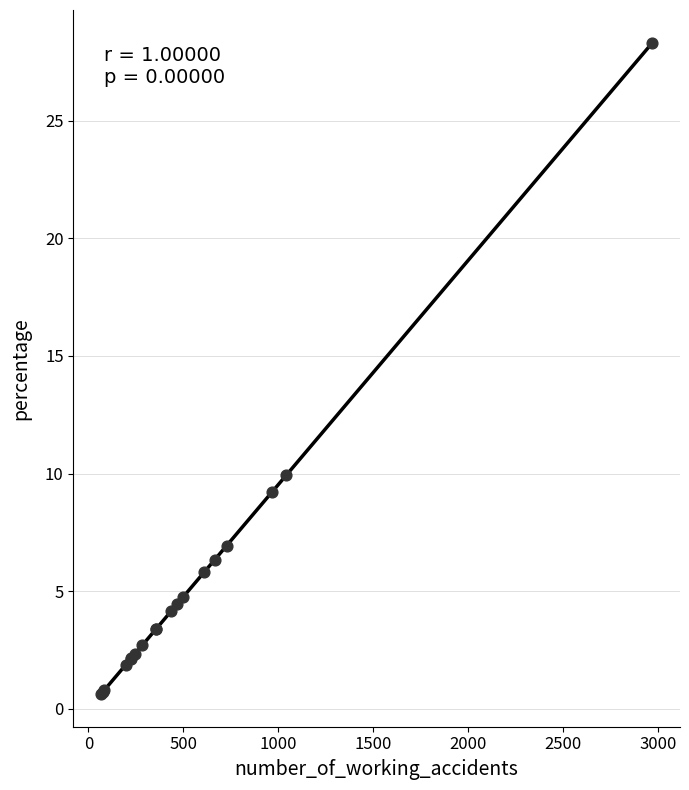

What Y value in the scatter plot is closest to 14?

9.9